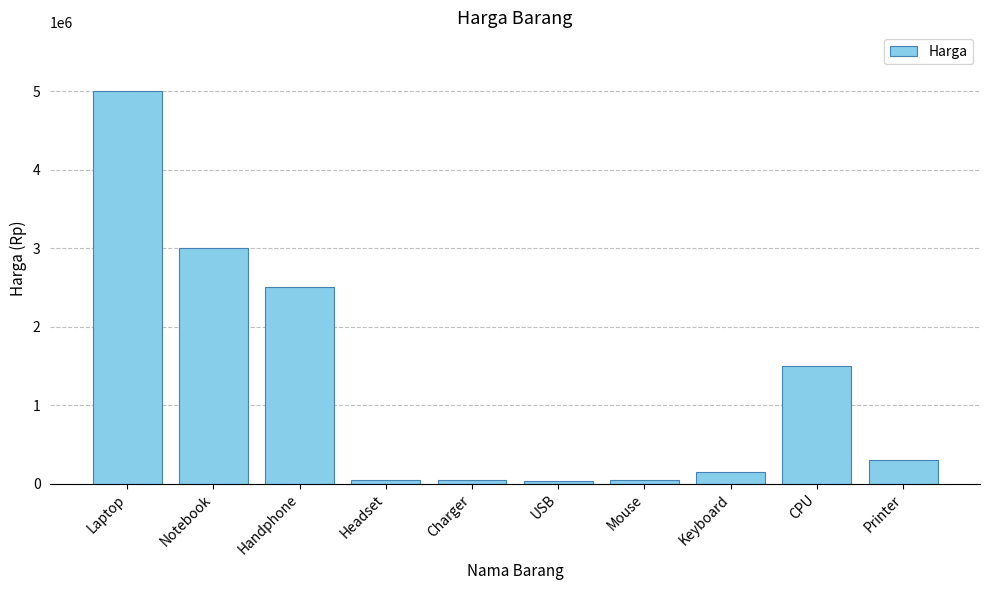

At which label is the value closest to 2515000?

Handphone